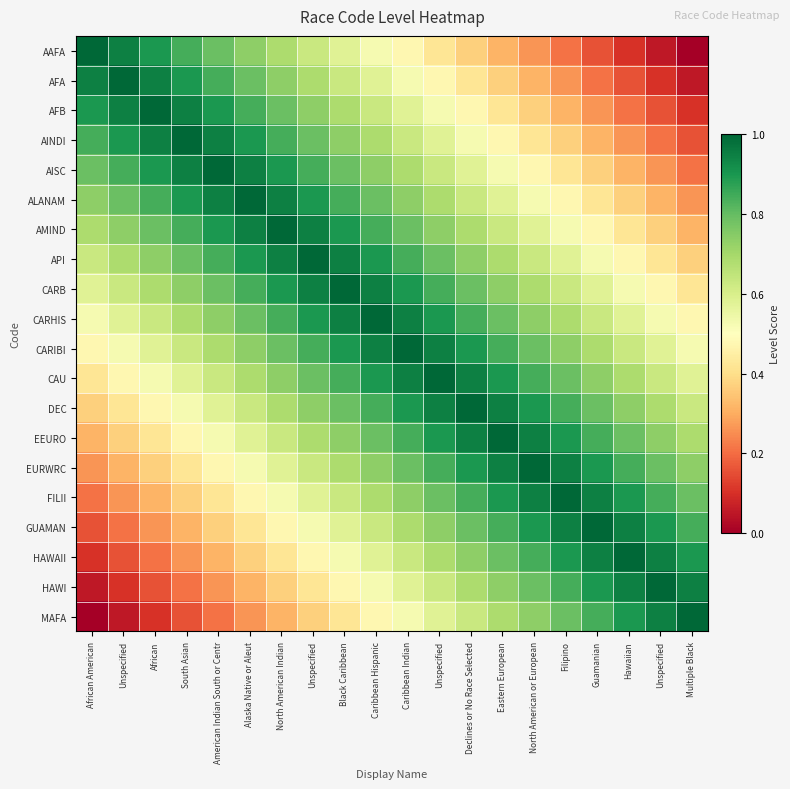

Rank the series at Declines or No Race Selected from highest to lowest value.

DEC, CAU, EEURO, CARIBI, EURWRC, CARHIS, FILII, CARB, GUAMAN, API, HAWAII, AMIND, HAWI, ALANAM, MAFA, AISC, AINDI, AFB, AFA, AAFA